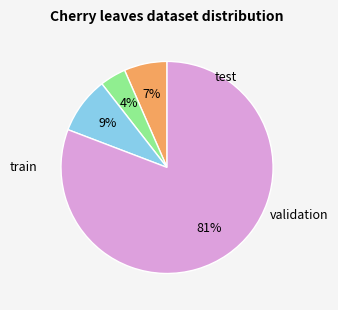

Does any single category account for the majority?

Yes